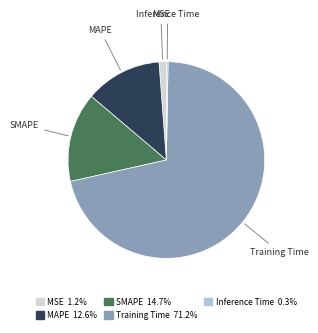

Is it true that MAPE is 13% of the pie?

True